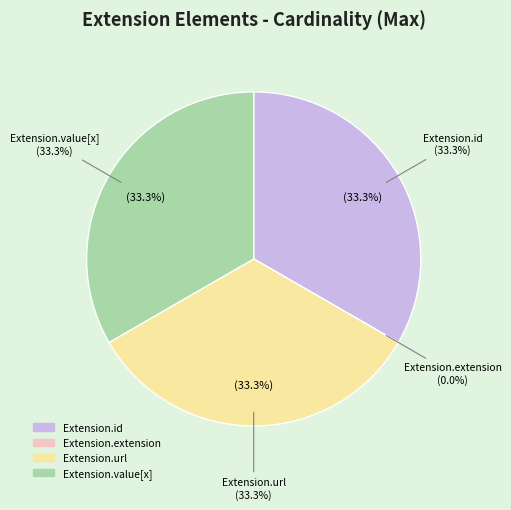

What is the smallest slice in the pie chart?

Extension.extension